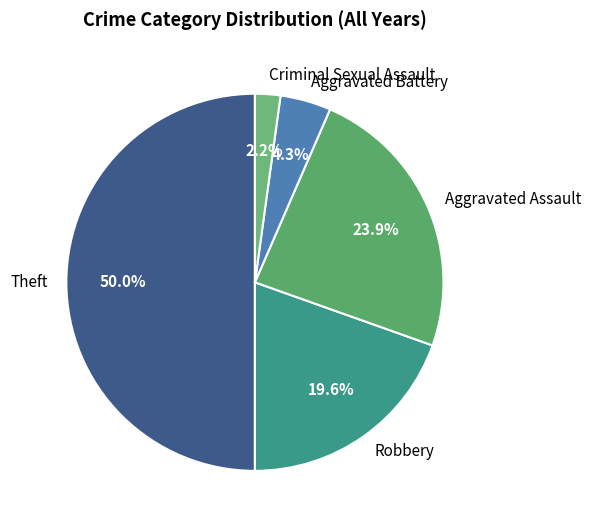

Combined, do Aggravated Assault and Criminal Sexual Assault account for over 50%?

No